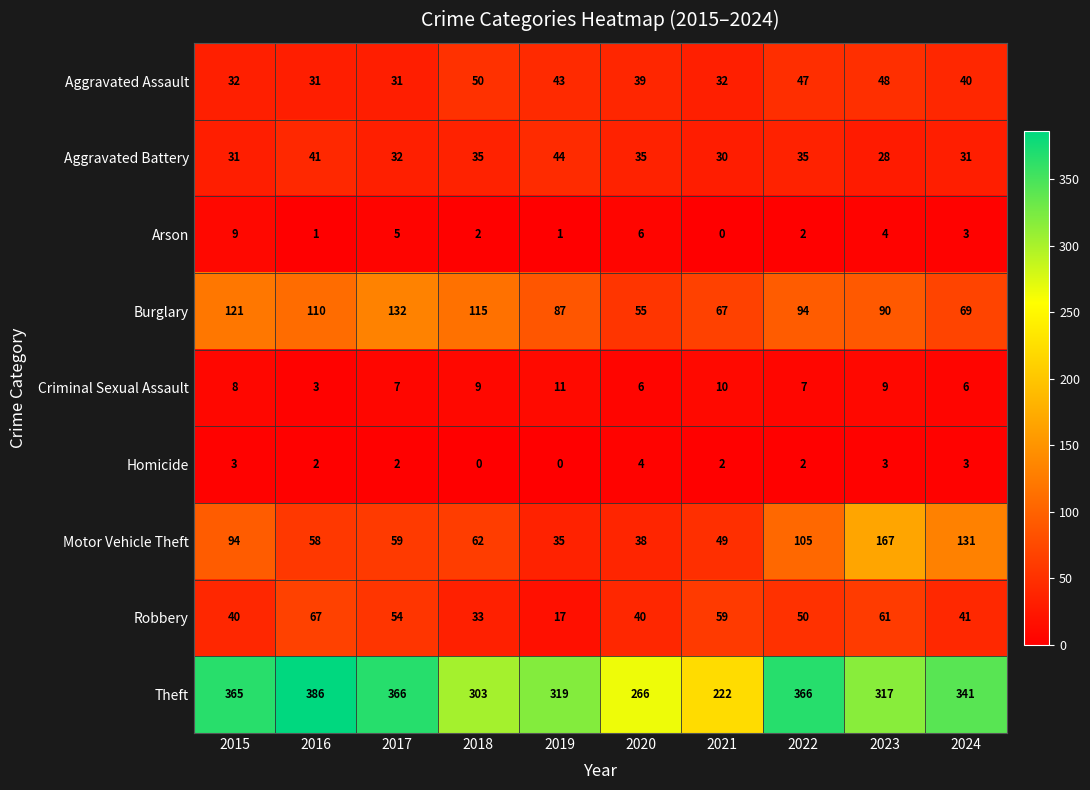

At which label does Homicide first exceed 2?

2015